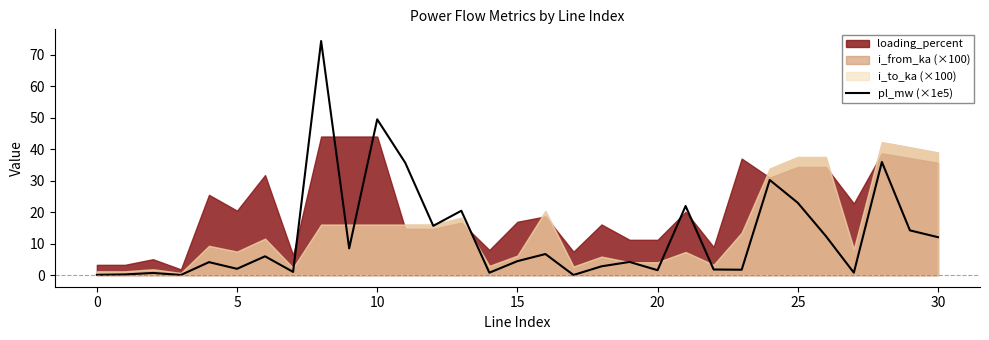

What is the highest value of the pl_mw (×1e5) series?

74.4